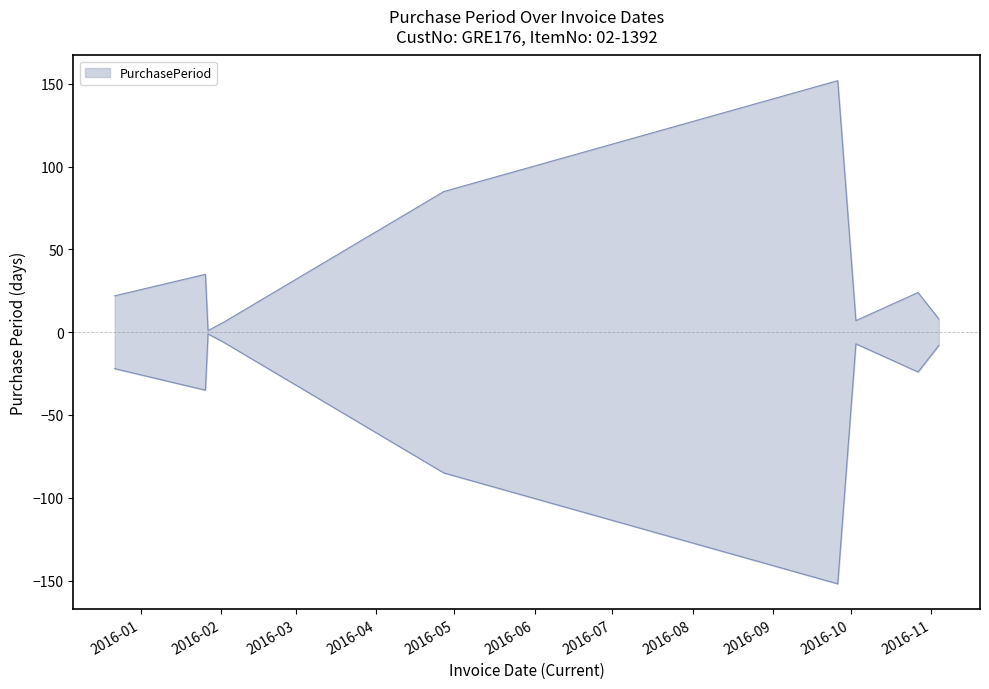

How many lines are shown in the chart?

1